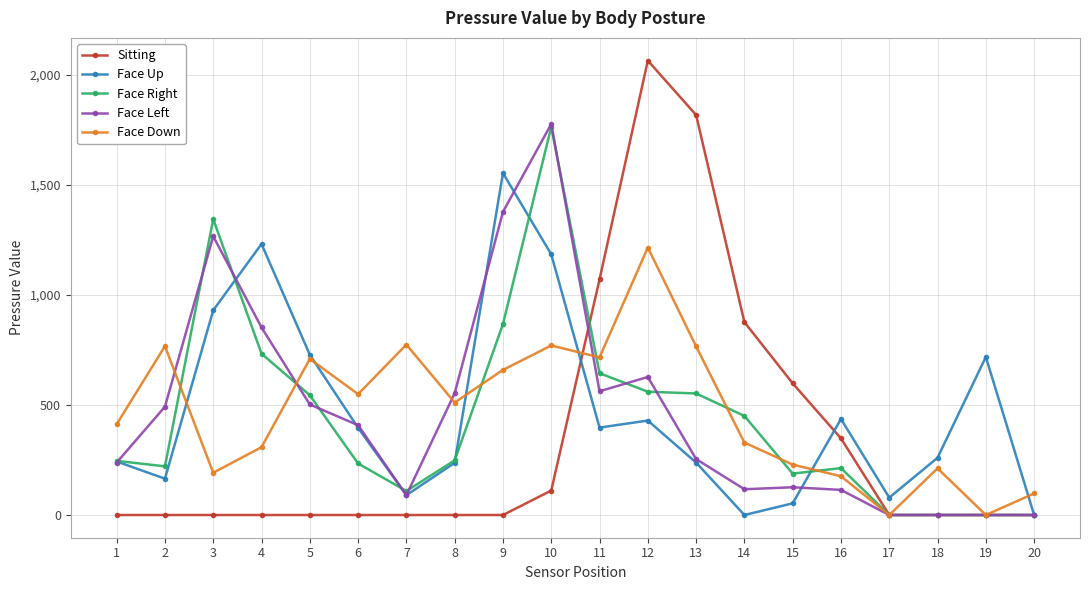

At how many categories does at least one series exceed 1635?

3